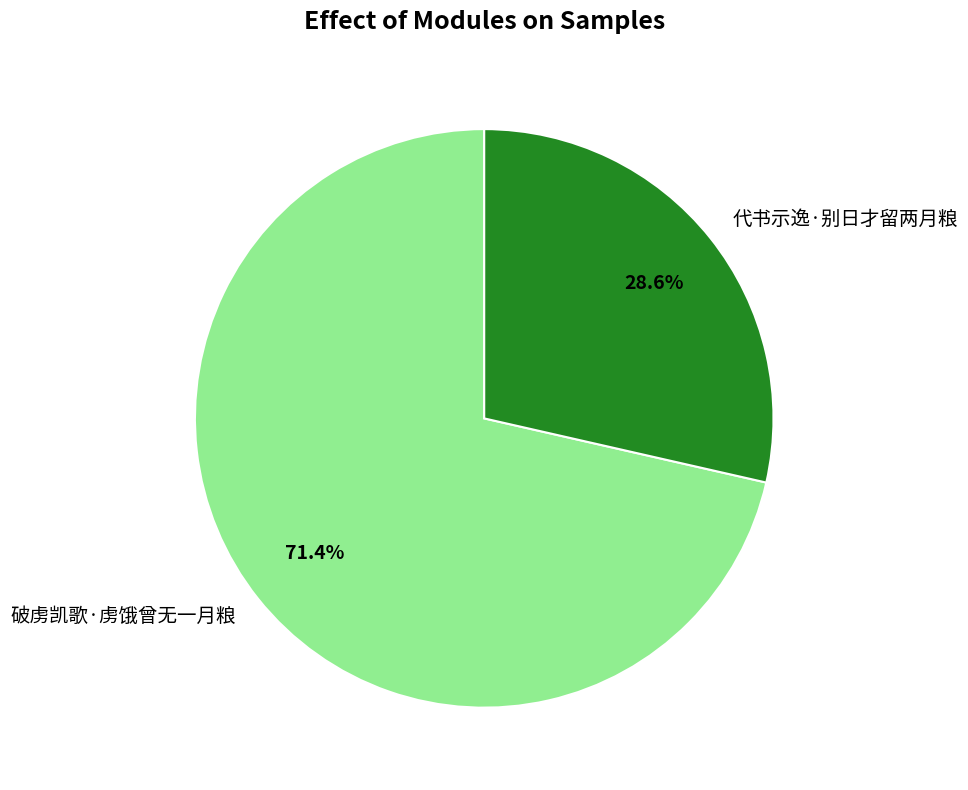

Count the number of slices in the pie.

2